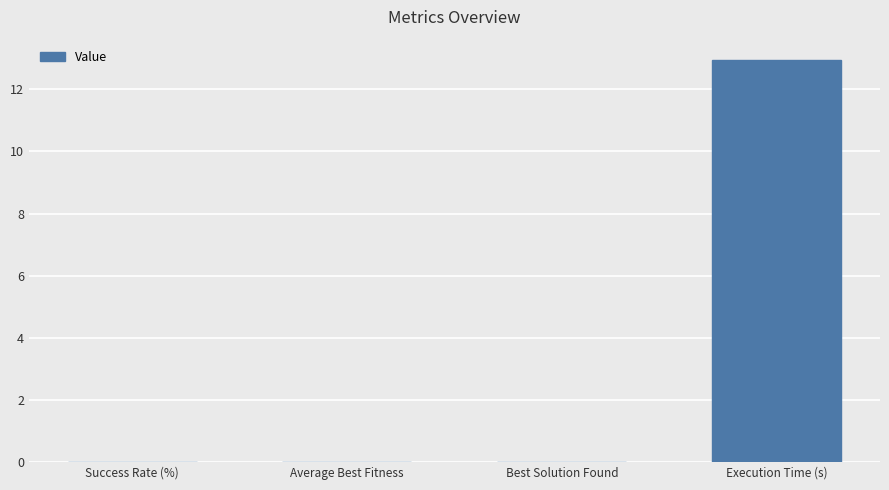

What is the sum of all values?

13.0